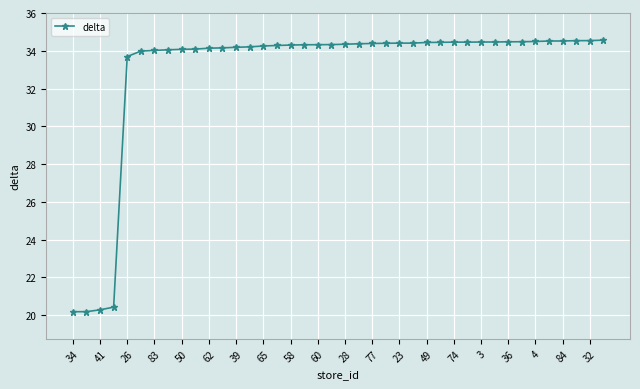

What is the value of the 12th point from the left?

34.2